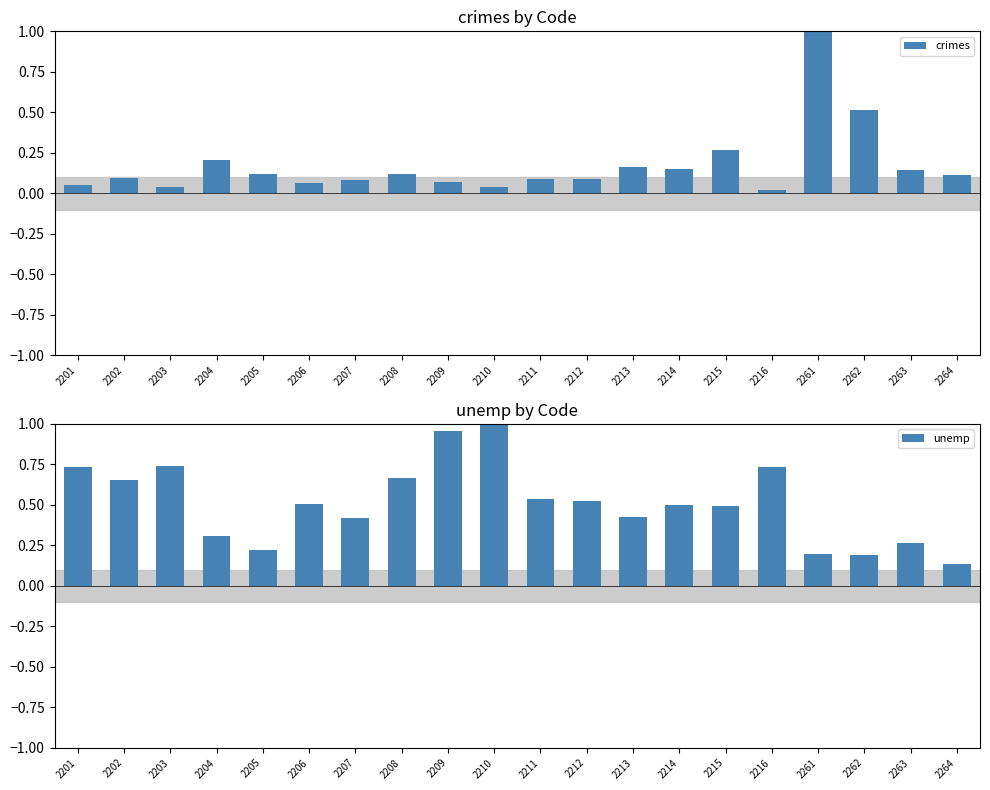

True or false: unemp has a value of 0.4 at 2207.

True